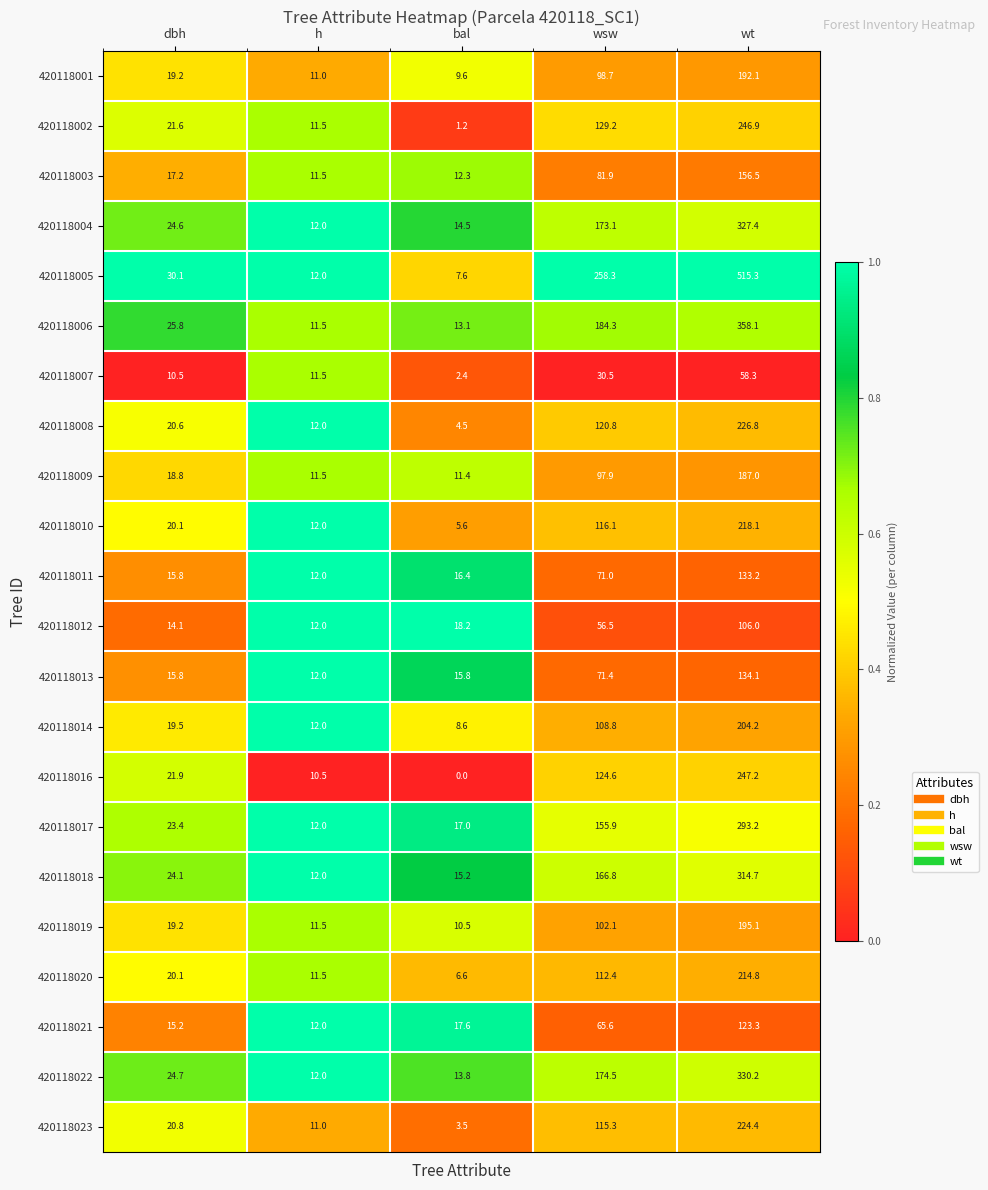

The 420118014 series shows 146.6 at wsw. True or false?

False